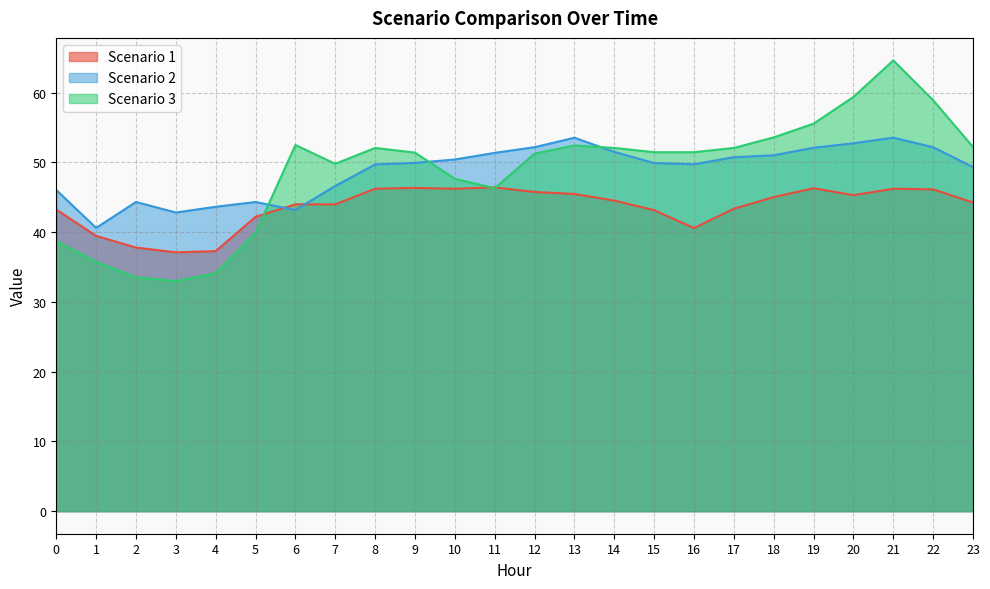

How many intersections are there between Scenario 1 and Scenario 3?

3